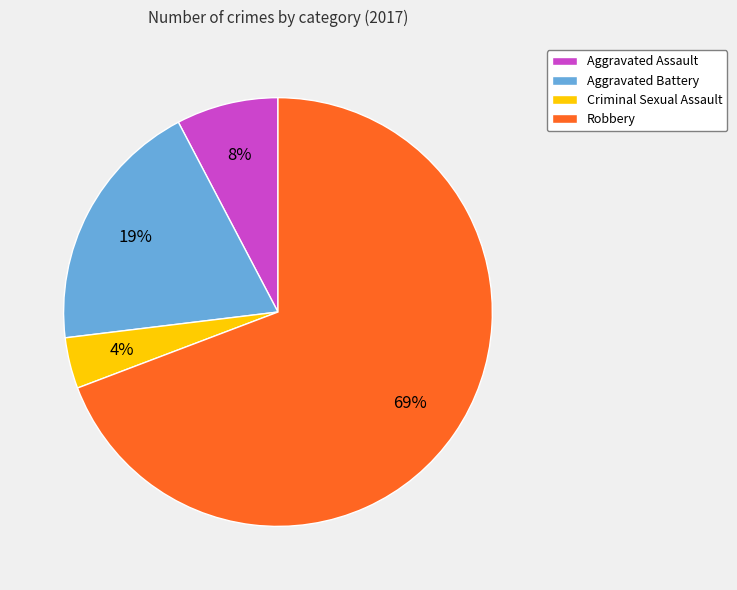

Does Robbery represent more than half of the total?

Yes